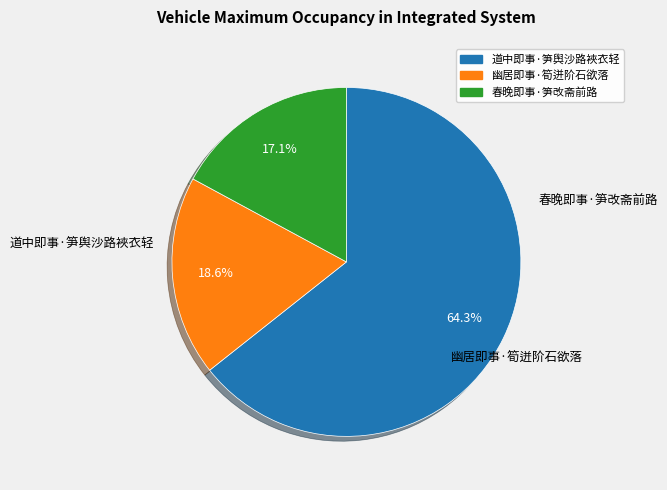

How many slices are in this pie chart?

3